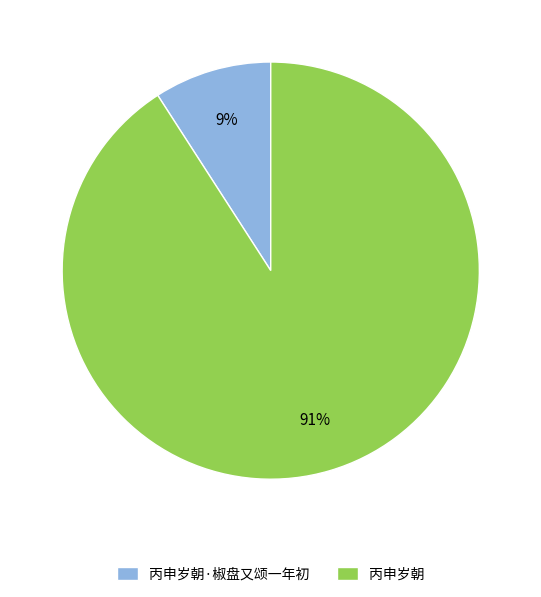

Between 丙申岁朝 and 丙申岁朝·椒盘又颂一年初, which is larger?

丙申岁朝